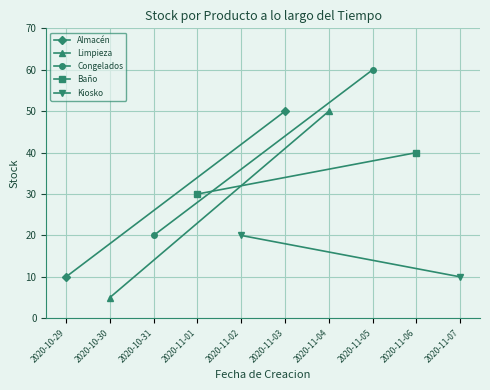

Between 2020-10-29 and 2020-10-30, which series saw the biggest shift?

Limpieza